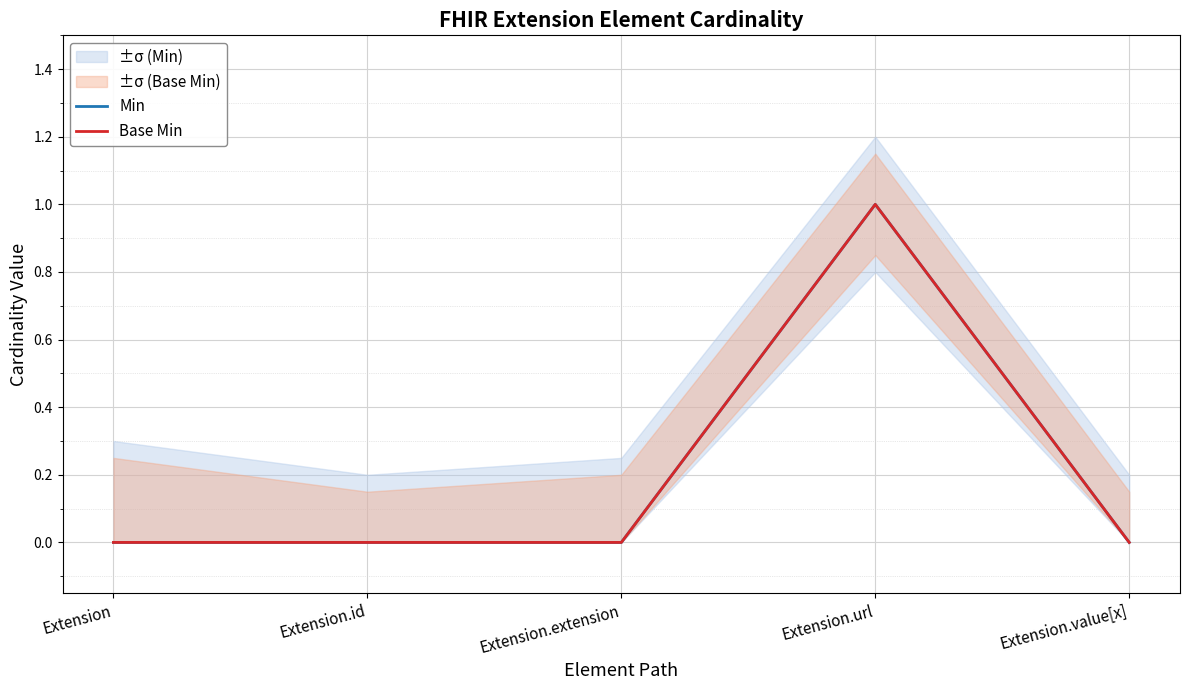

At Extension.value[x], list the series in order from smallest to largest.

Min, Base Min